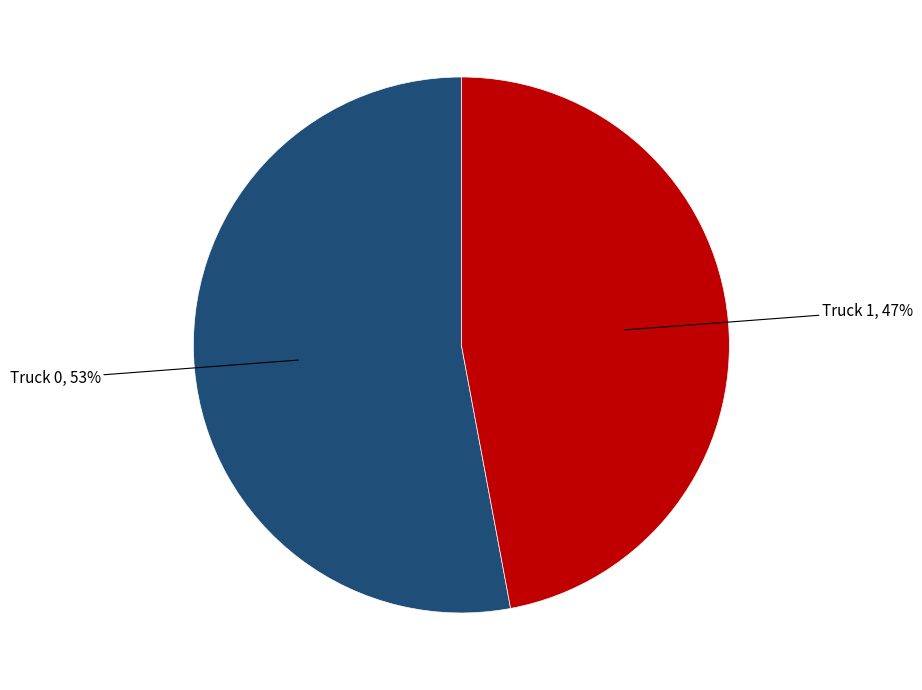

To the nearest percent, what is the difference between the largest and smallest slice percentages?

6%